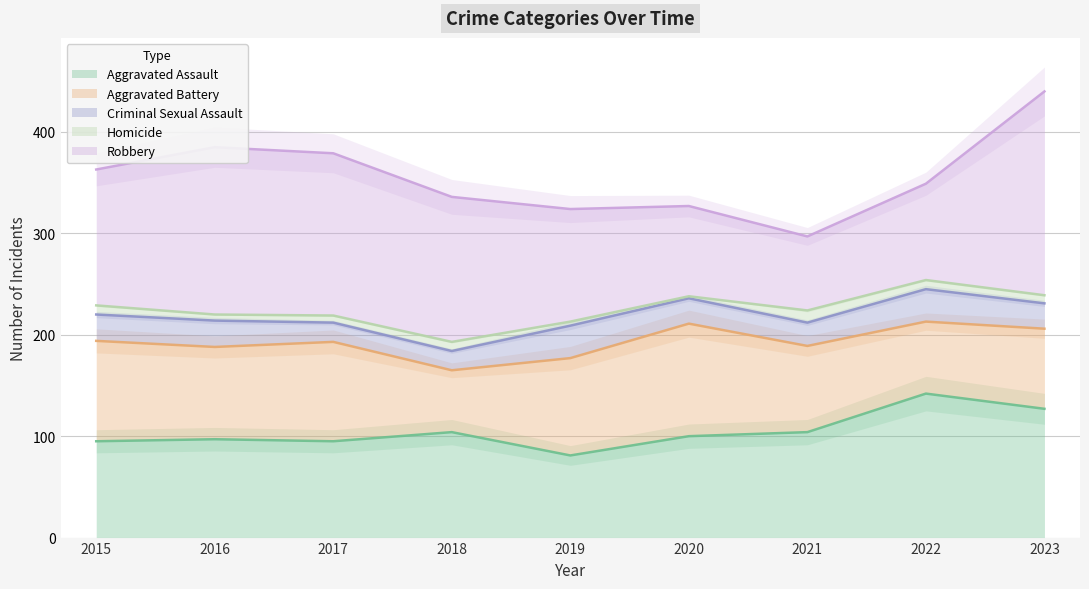

Reading right to left, transcribe all the data shown in this chart.

Aggravated Assault: 127	142	104	100	81	104	95	97	95
Aggravated Battery: 79	71	85	111	96	61	98	91	99
Criminal Sexual Assault: 25	32	23	25	32	19	19	26	26
Homicide: 8	9	12	2	4	9	7	6	9
Robbery: 201	95	73	89	111	143	160	165	134